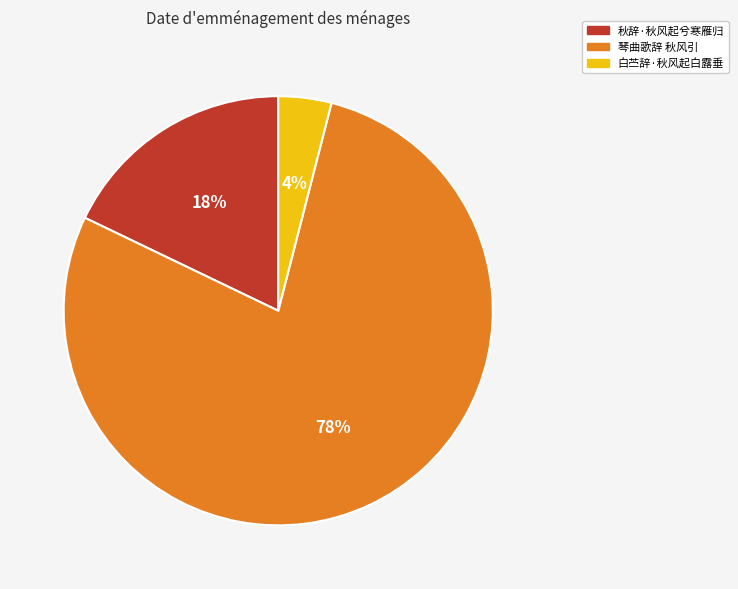

Count the number of slices in the pie.

3